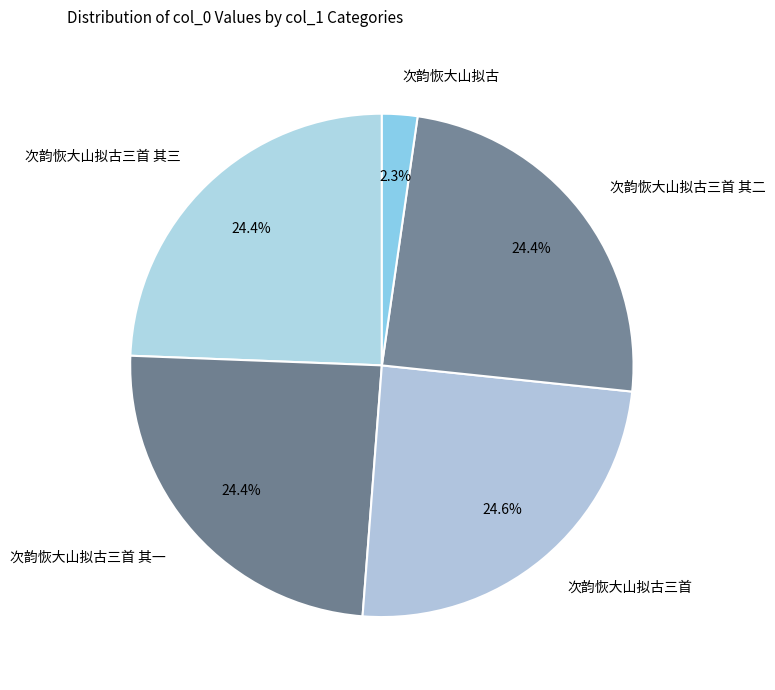

Which category has the smallest portion of the pie?

次韵恢大山拟古